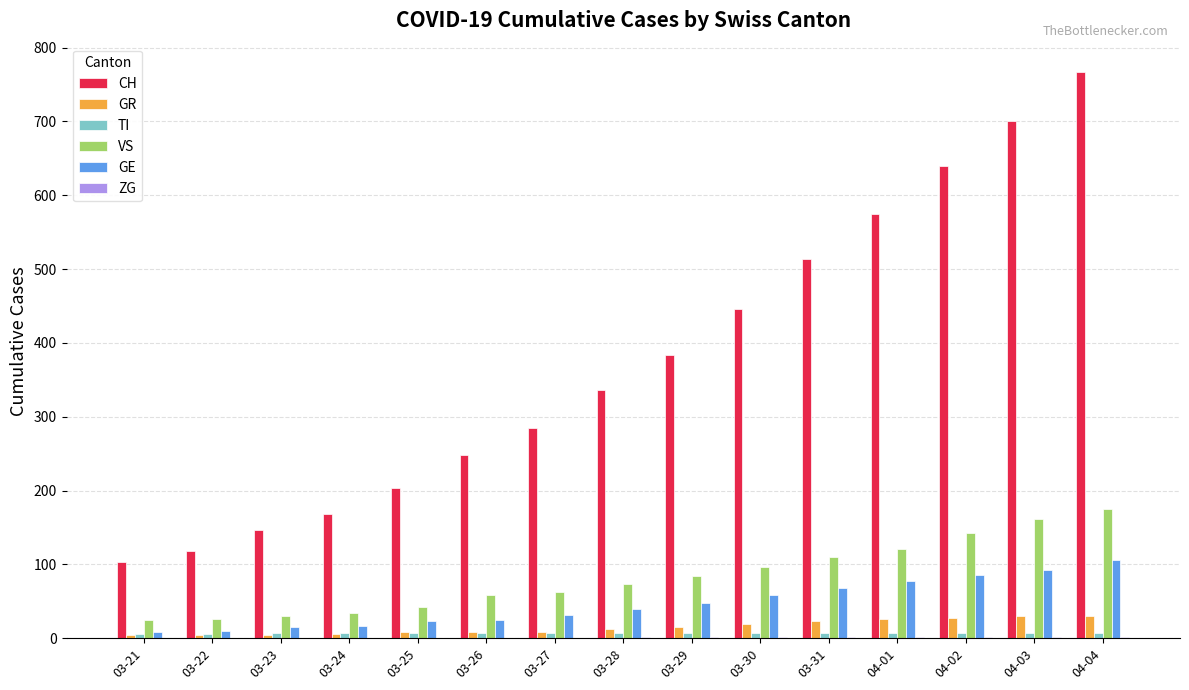

Which series has the largest total across all categories?

CH